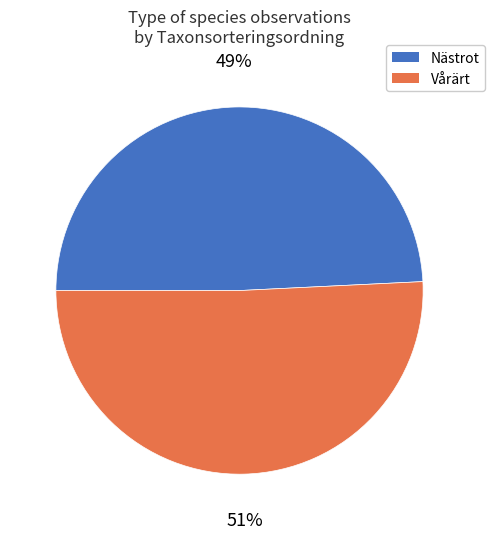

True or false: Vårärt accounts for 51% of the total.

True